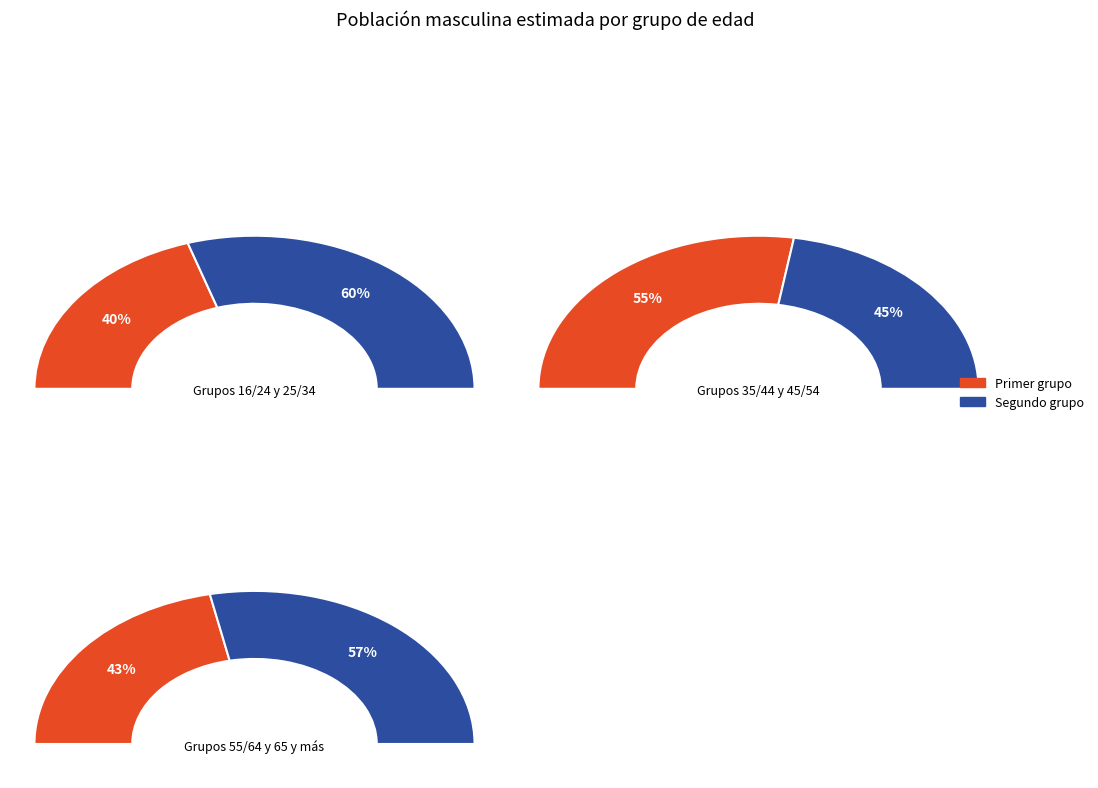

Approximately how many times larger is the value at 25/34 compared to 16/24?

1.5